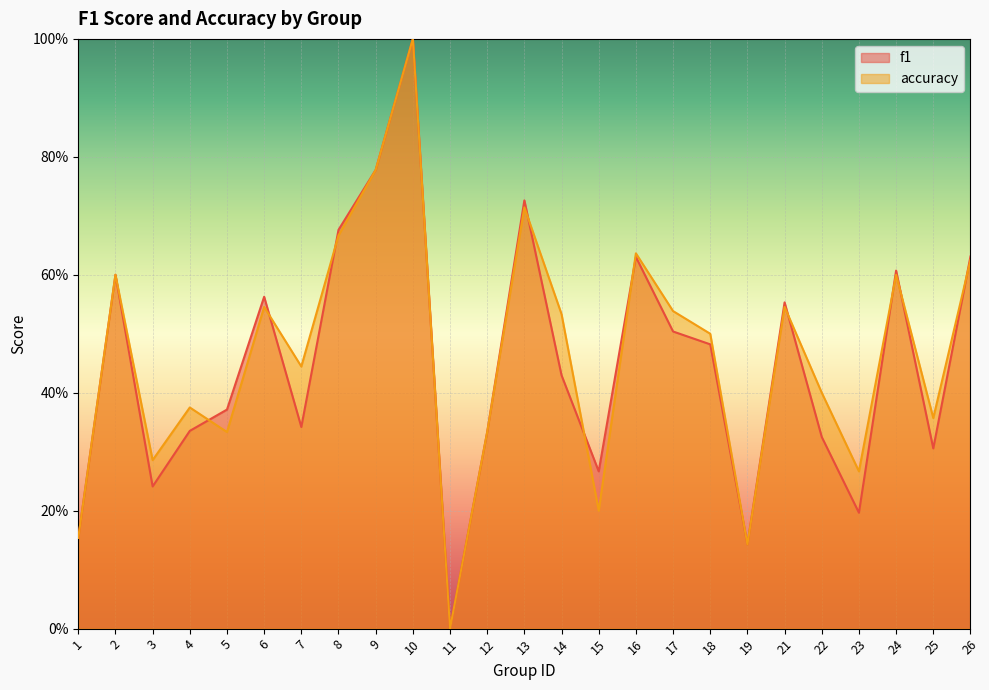

Rank the series by their average value, from highest to lowest.

accuracy, f1